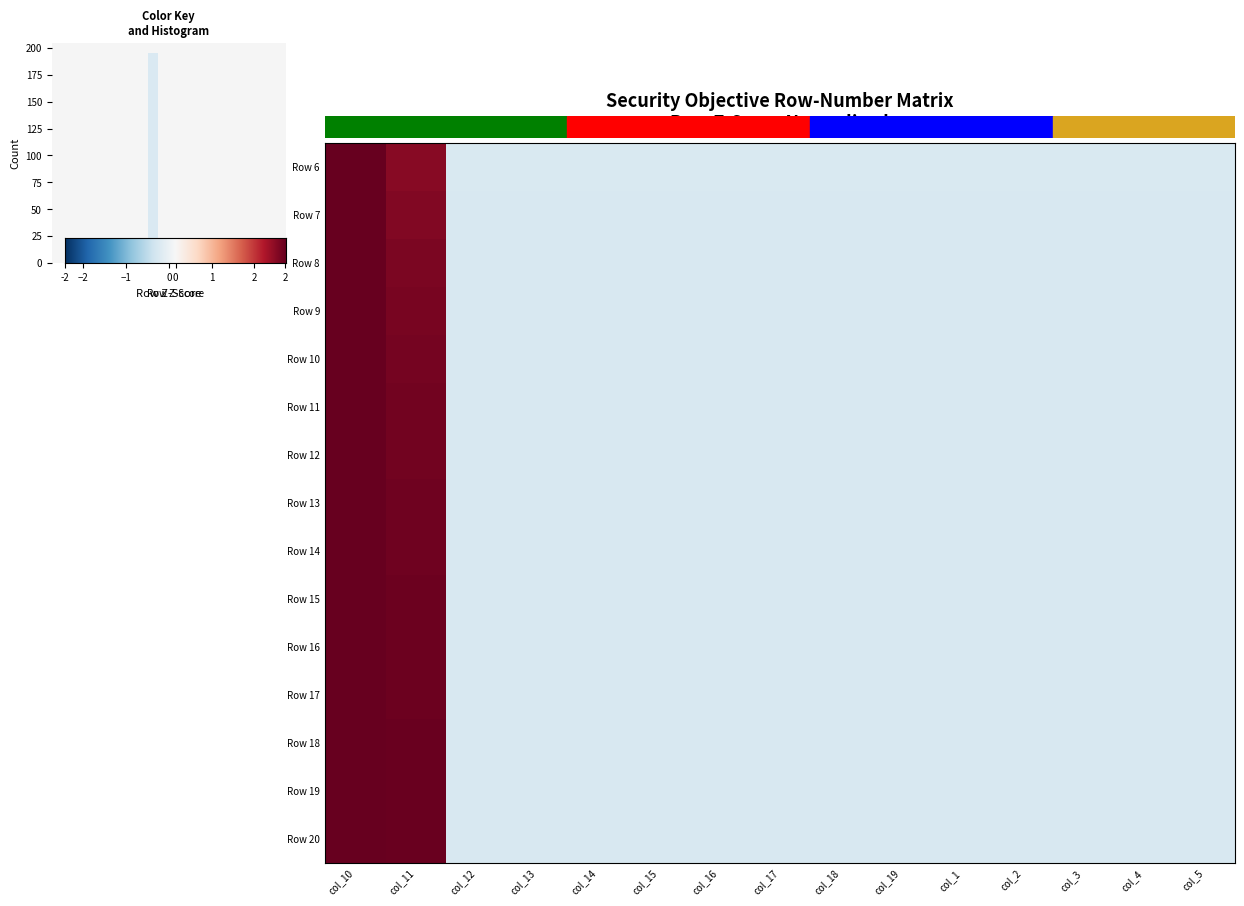

Reading right to left, list all the values displayed in this chart.

Row 6: -0.4	-0.4	-0.4	-0.4	-0.4	-0.4	-0.4	-0.4	-0.4	-0.4	-0.4	-0.4	-0.4	2.3	2.8
Row 7: -0.4	-0.4	-0.4	-0.4	-0.4	-0.4	-0.4	-0.4	-0.4	-0.4	-0.4	-0.4	-0.4	2.3	2.8
Row 8: -0.4	-0.4	-0.4	-0.4	-0.4	-0.4	-0.4	-0.4	-0.4	-0.4	-0.4	-0.4	-0.4	2.3	2.7
Row 9: -0.4	-0.4	-0.4	-0.4	-0.4	-0.4	-0.4	-0.4	-0.4	-0.4	-0.4	-0.4	-0.4	2.4	2.7
Row 10: -0.4	-0.4	-0.4	-0.4	-0.4	-0.4	-0.4	-0.4	-0.4	-0.4	-0.4	-0.4	-0.4	2.4	2.7
Row 11: -0.4	-0.4	-0.4	-0.4	-0.4	-0.4	-0.4	-0.4	-0.4	-0.4	-0.4	-0.4	-0.4	2.4	2.7
Row 12: -0.4	-0.4	-0.4	-0.4	-0.4	-0.4	-0.4	-0.4	-0.4	-0.4	-0.4	-0.4	-0.4	2.4	2.7
Row 13: -0.4	-0.4	-0.4	-0.4	-0.4	-0.4	-0.4	-0.4	-0.4	-0.4	-0.4	-0.4	-0.4	2.4	2.7
Row 14: -0.4	-0.4	-0.4	-0.4	-0.4	-0.4	-0.4	-0.4	-0.4	-0.4	-0.4	-0.4	-0.4	2.4	2.7
Row 15: -0.4	-0.4	-0.4	-0.4	-0.4	-0.4	-0.4	-0.4	-0.4	-0.4	-0.4	-0.4	-0.4	2.4	2.6
Row 16: -0.4	-0.4	-0.4	-0.4	-0.4	-0.4	-0.4	-0.4	-0.4	-0.4	-0.4	-0.4	-0.4	2.5	2.6
Row 17: -0.4	-0.4	-0.4	-0.4	-0.4	-0.4	-0.4	-0.4	-0.4	-0.4	-0.4	-0.4	-0.4	2.5	2.6
Row 18: -0.4	-0.4	-0.4	-0.4	-0.4	-0.4	-0.4	-0.4	-0.4	-0.4	-0.4	-0.4	-0.4	2.5	2.6
Row 19: -0.4	-0.4	-0.4	-0.4	-0.4	-0.4	-0.4	-0.4	-0.4	-0.4	-0.4	-0.4	-0.4	2.5	2.6
Row 20: -0.4	-0.4	-0.4	-0.4	-0.4	-0.4	-0.4	-0.4	-0.4	-0.4	-0.4	-0.4	-0.4	2.5	2.6